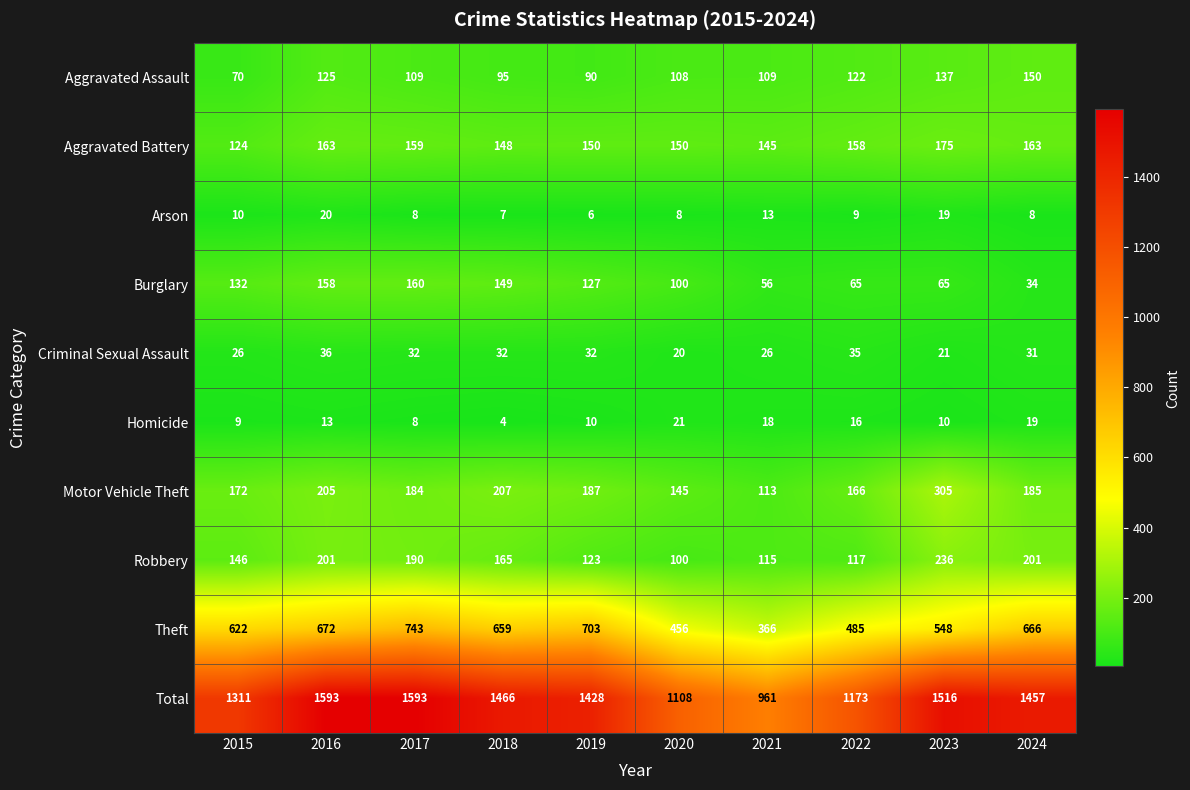

What is the difference between the highest and lowest values at 2016?

1580